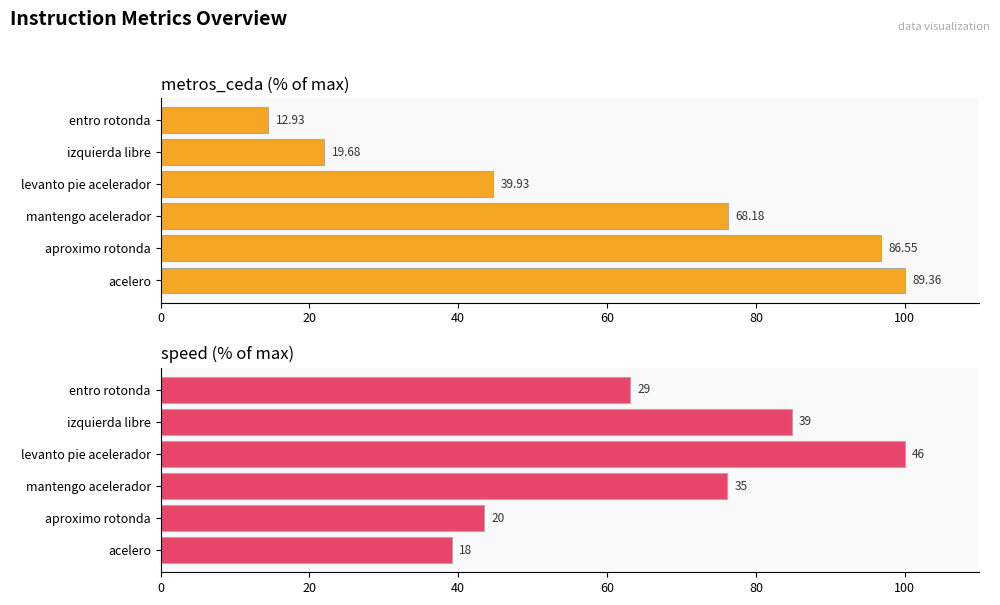

What is the greatest value displayed?

100.0